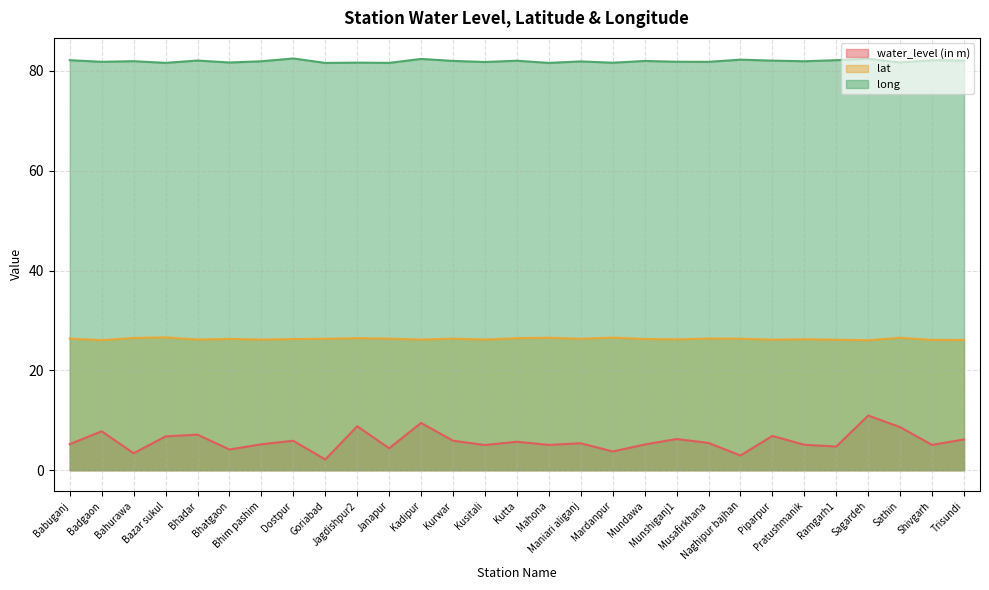

What position from the right is Naghipur bajhan?

8